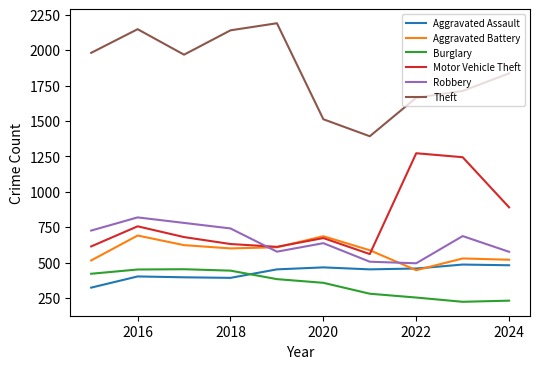

What is the greatest value displayed?

2190